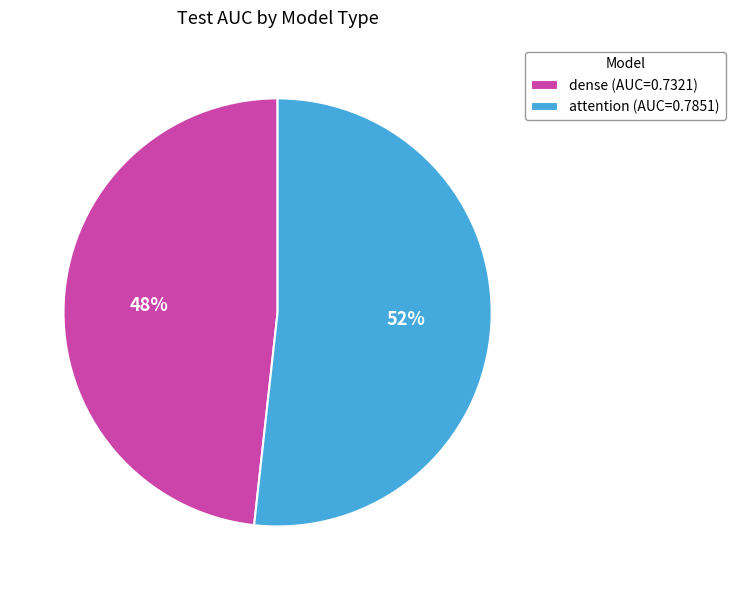

Does any single category account for the majority?

Yes